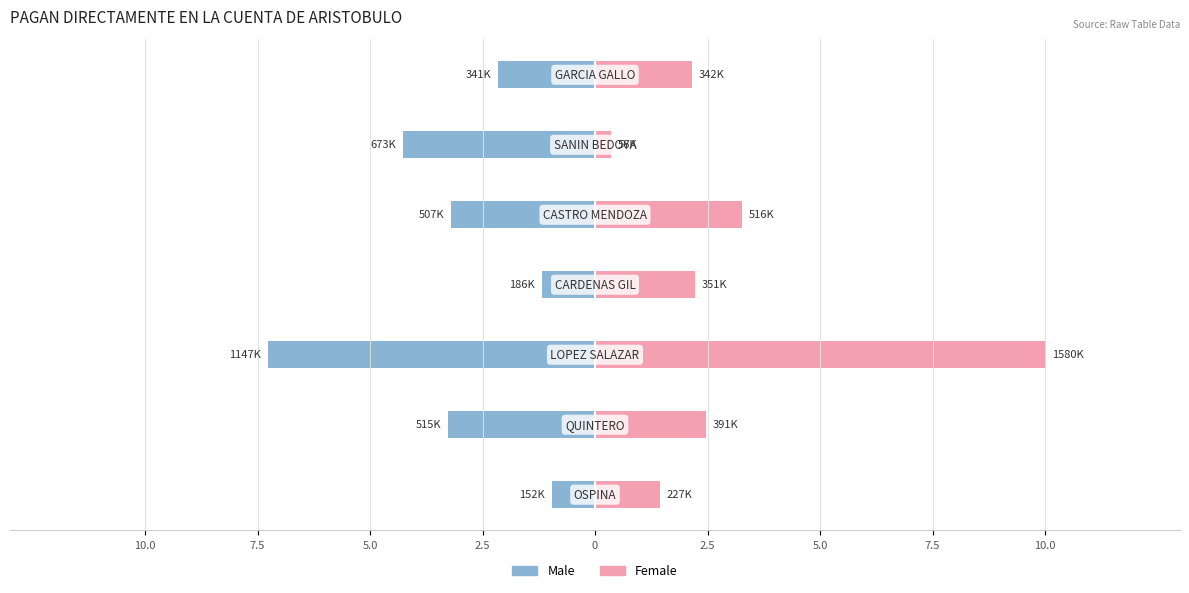

What are all the series names shown in the legend?

Male, Female